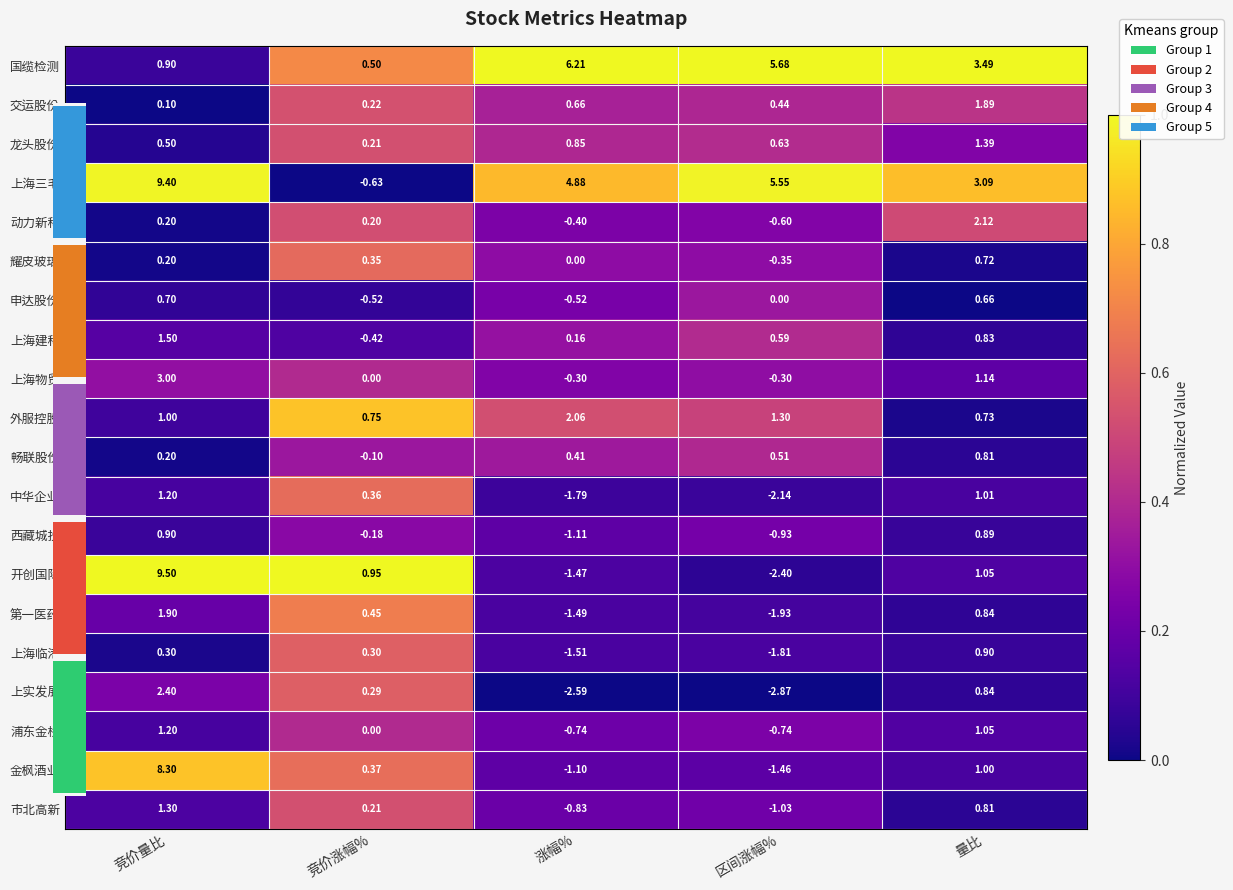

Which category has the lowest value in the 耀皮玻璃 series?

竞价量比